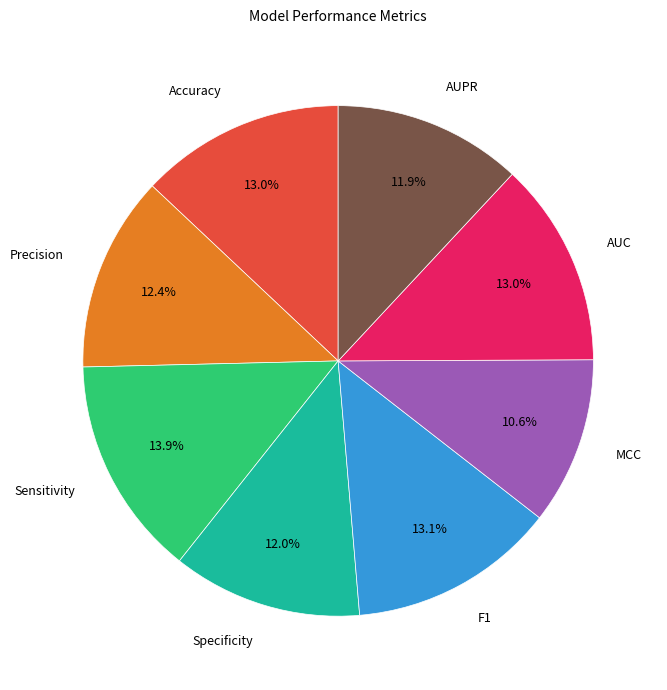

Which has a higher value, Specificity or MCC?

Specificity